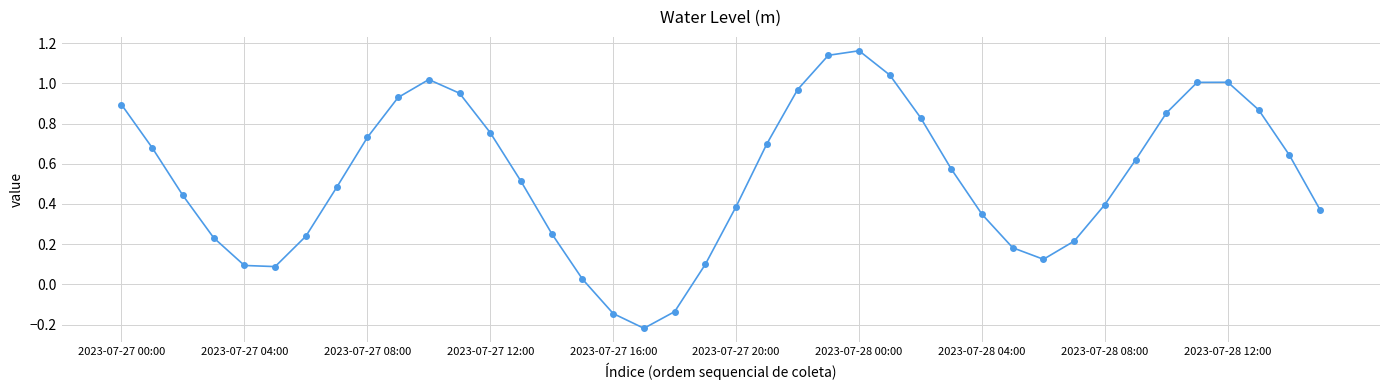

True or false: the data has more than 2 interior local peaks.

True